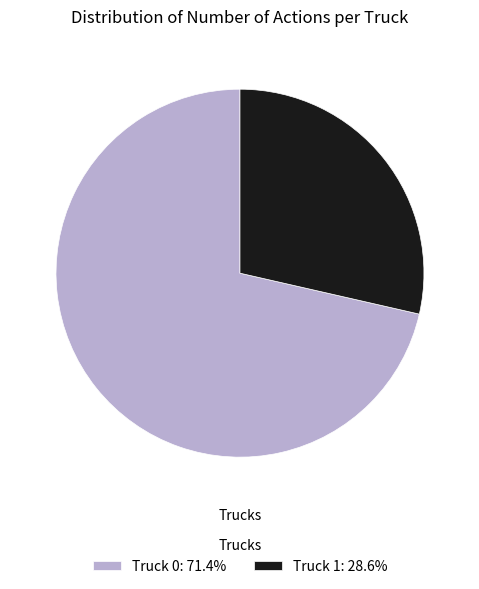

How many slices are in this pie chart?

2